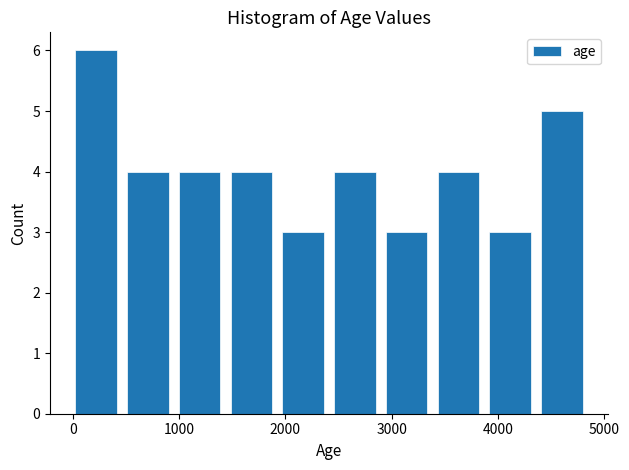

What is the height of the bar covering 3900 to 4400 on the x-axis? Neither the bar edges nor the heights are printed on the chart, so give them approximately, as read against the axes.

3